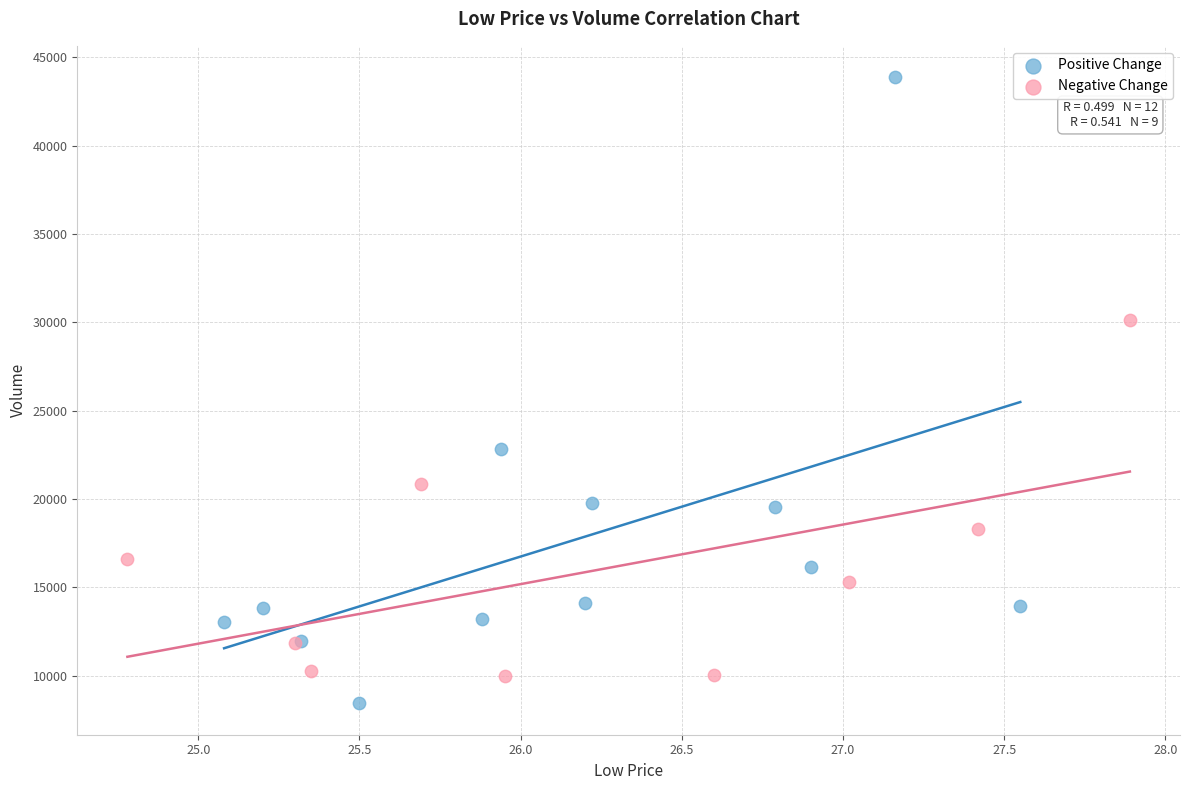

What are all the series names shown in the legend?

Positive Change, Negative Change